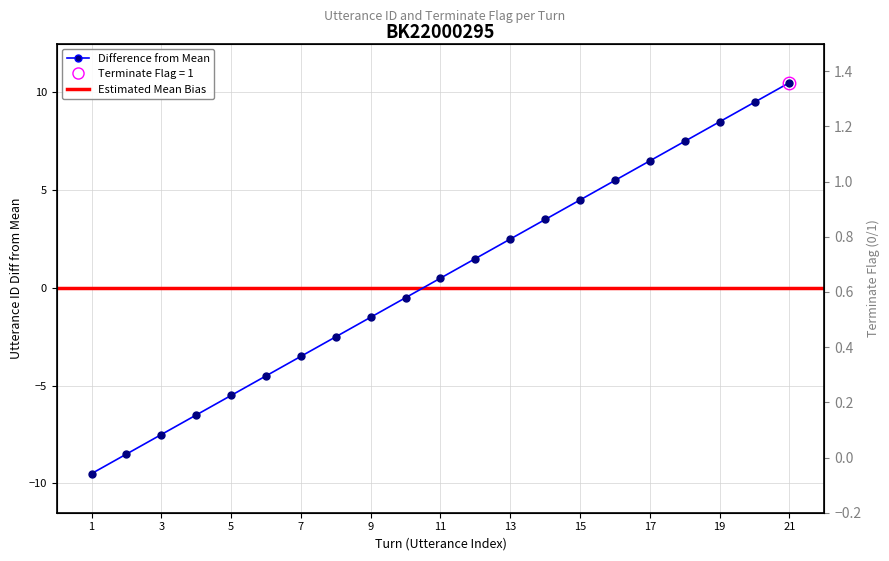

Reading left to right, what are all the values shown in this chart?

utterance_id: -9.5	-8.5	-7.5	-6.5	-5.5	-4.5	-3.5	-2.5	-1.5	-0.5	0.5	1.5	2.5	3.5	4.5	5.5	6.5	7.5	8.5	9.5	10.5
terminate: 0.0	0.0	0.0	0.0	0.0	0.0	0.0	0.0	0.0	0.0	0.0	0.0	0.0	0.0	0.0	0.0	0.0	0.0	0.0	0.0	1.0